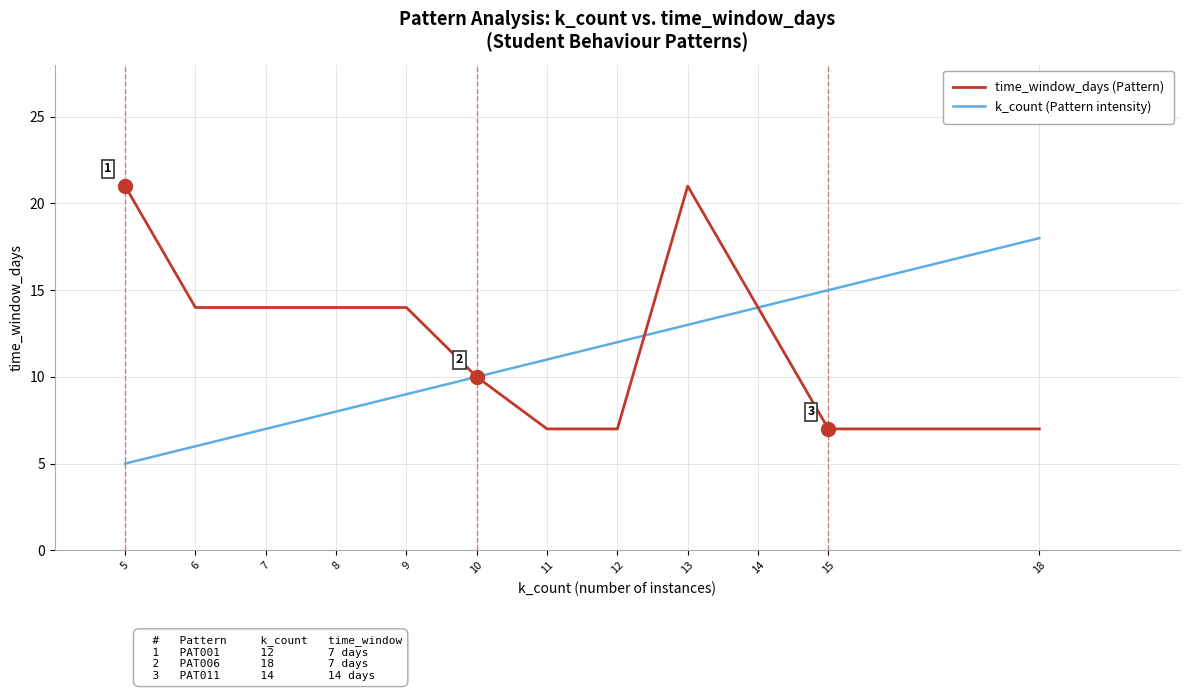

Between 8 and 13, which series saw the biggest shift?

time_window_days (Pattern)